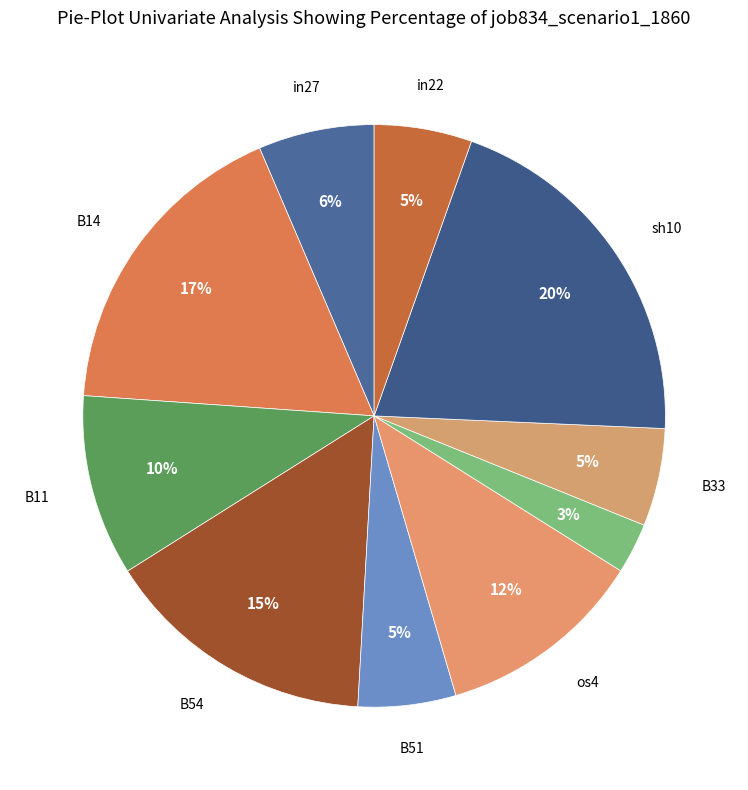

How many slices are in this pie chart?

10